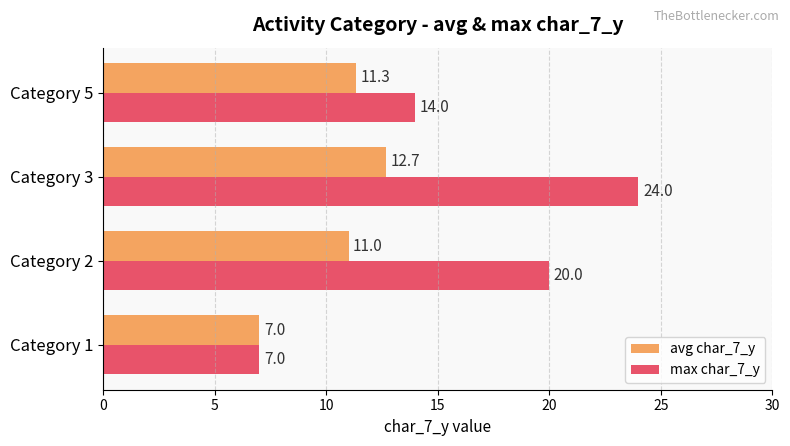

How many data points does each series have?

4